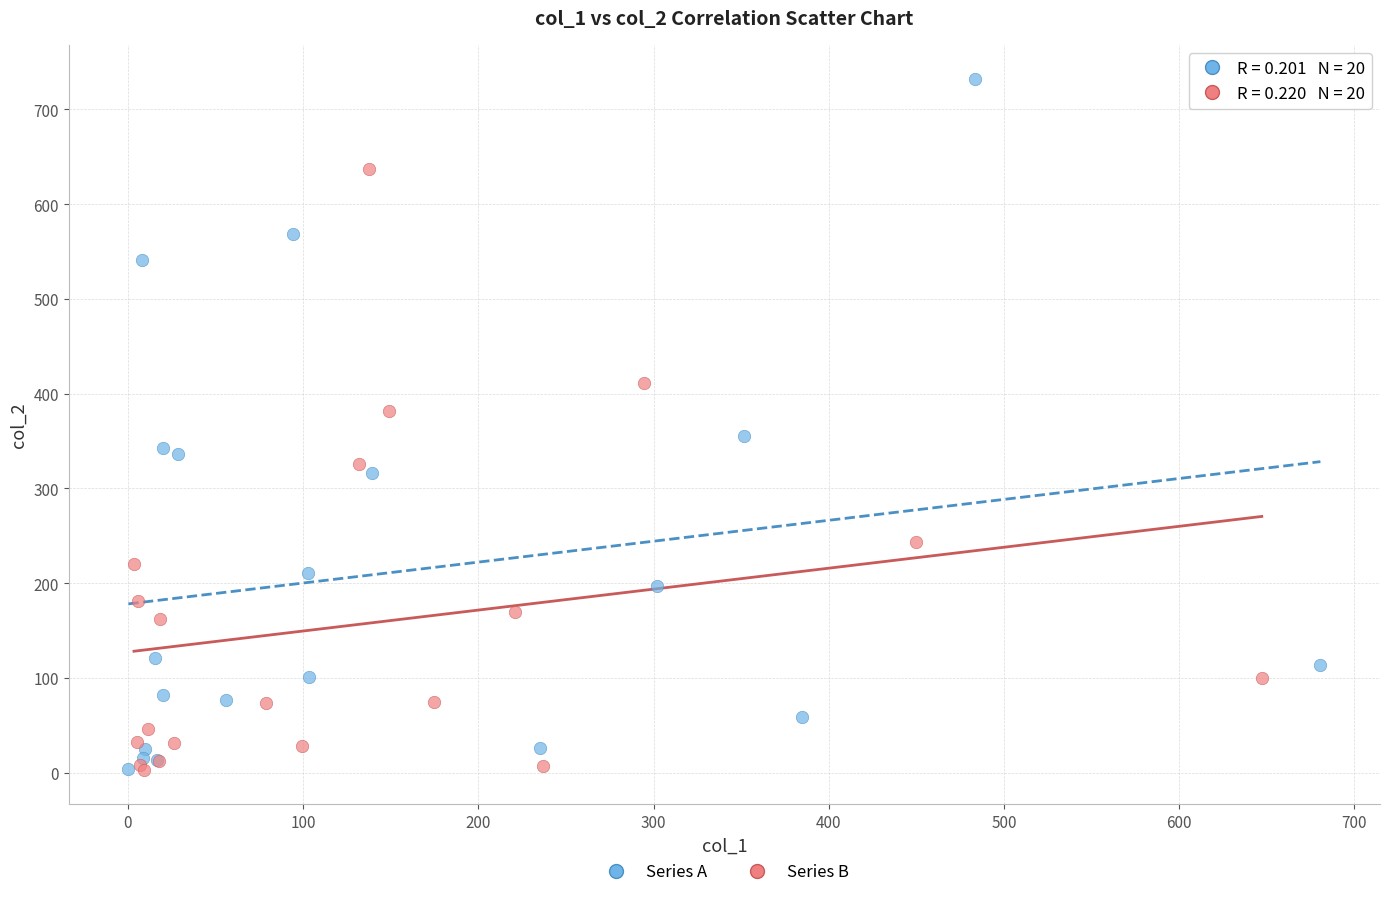

Which series has the widest spread of Y values?

Series A